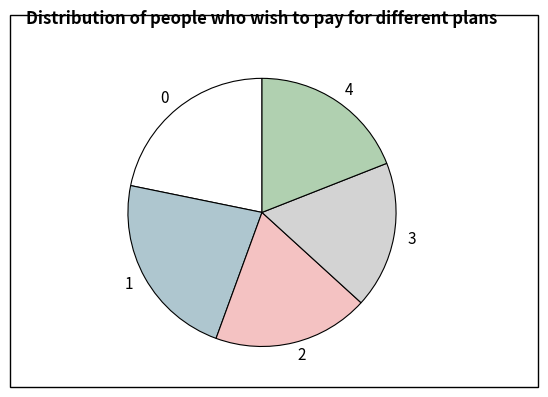

Does 4 represent more than half of the total?

No